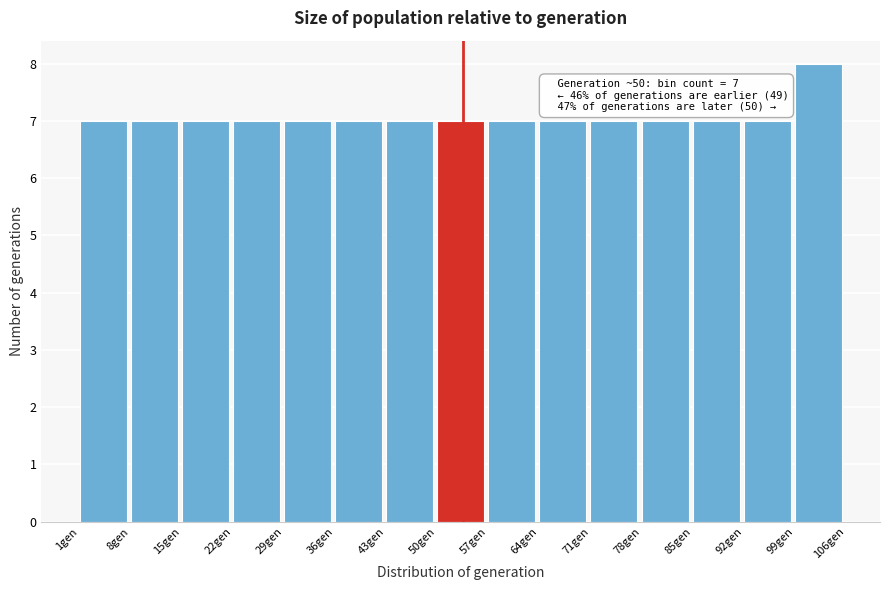

Which range on the x-axis has the tallest bar?

99 to 106